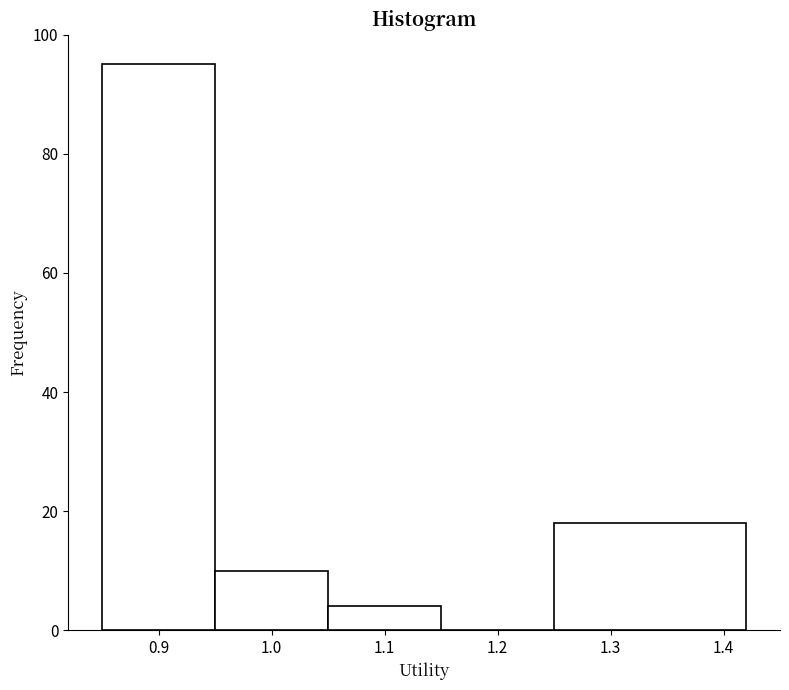

Reading left to right, transcribe this chart: for each bar, give the range it covers on the x-axis and its height. The values are not printed on the chart, so give them approximately, as read against the axis.

0.85 to 0.95: 96
0.95 to 1.05: 10
1.05 to 1.15: 4
1.15 to 1.25: 0
1.25 to 1.42: 18